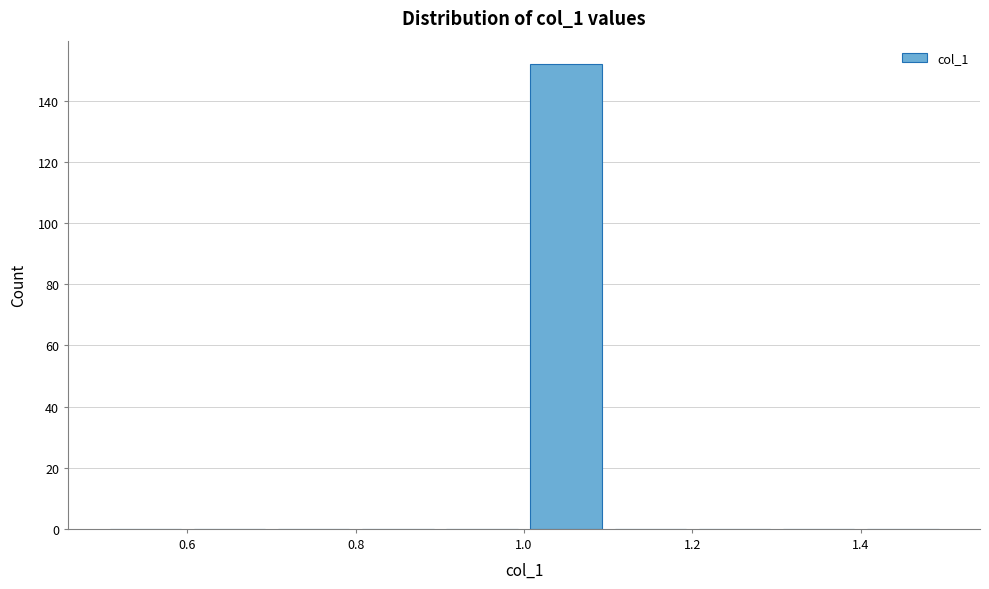

Over which range of the x-axis is the bar tallest?

1.0 to 1.1